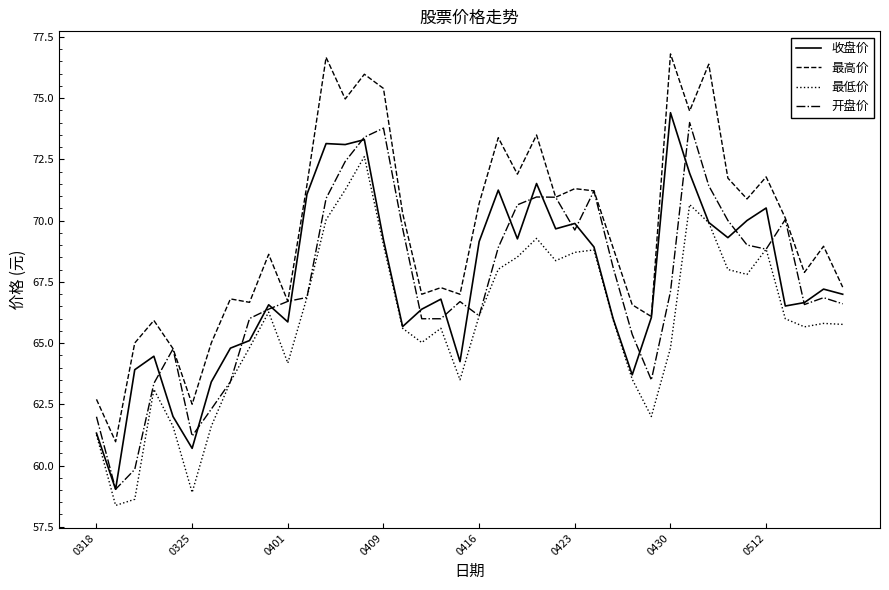

What is the difference between the maximum and second lowest values in the 最低价 series?

14.0